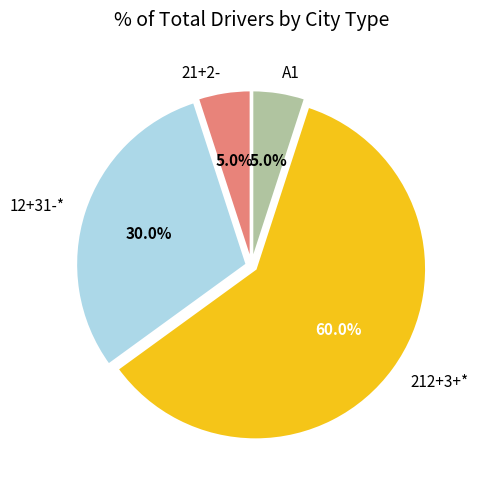

Is there any slice that represents more than half of the pie?

Yes